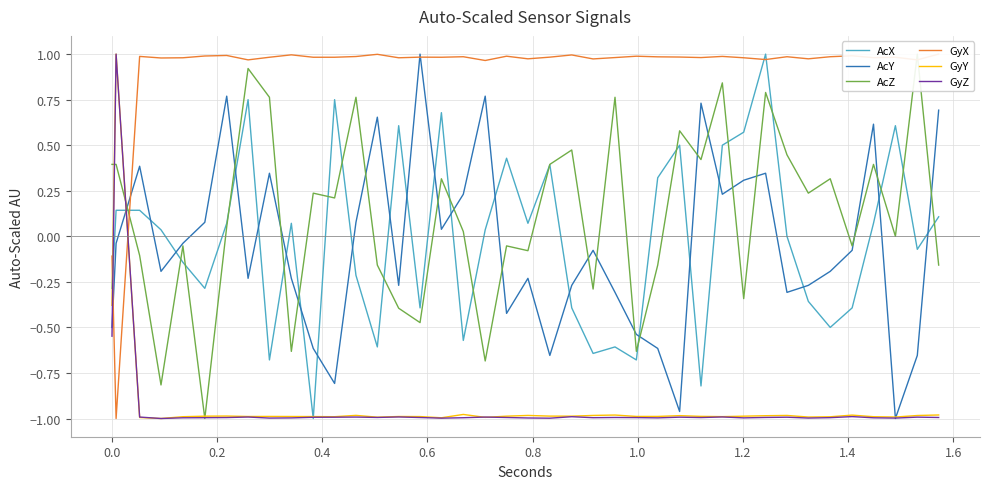

What is the maximum value for GyZ?

1.0